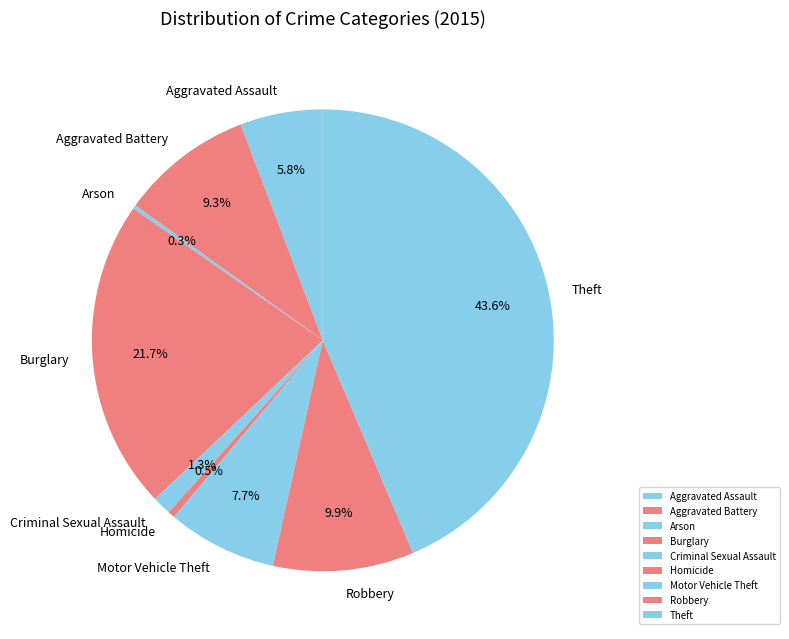

Does Burglary represent more than half of the total?

No